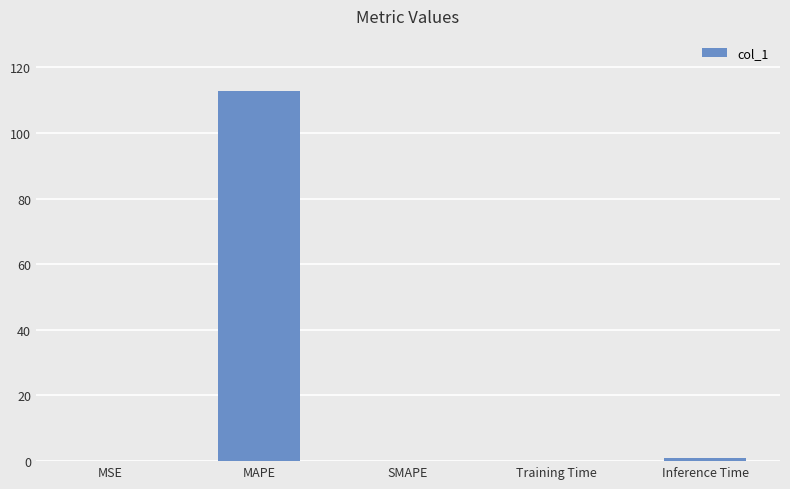

The chart shows a value of 57.8 at SMAPE. True or false?

False